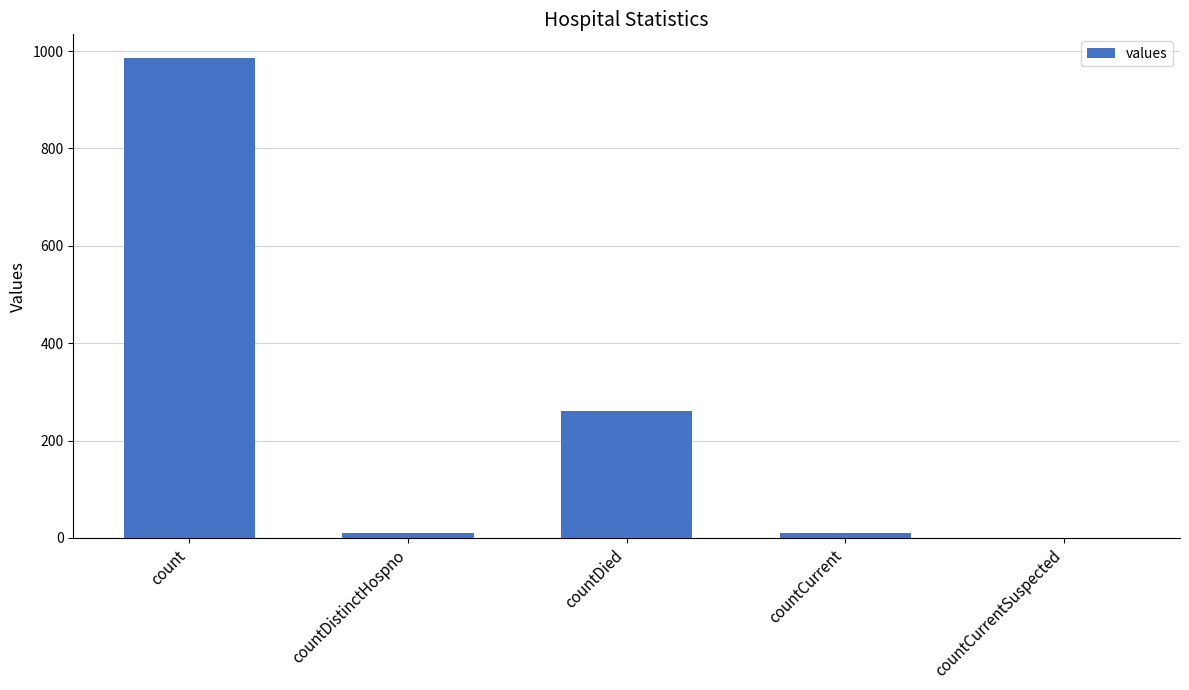

What is the maximum value shown in the chart?

985